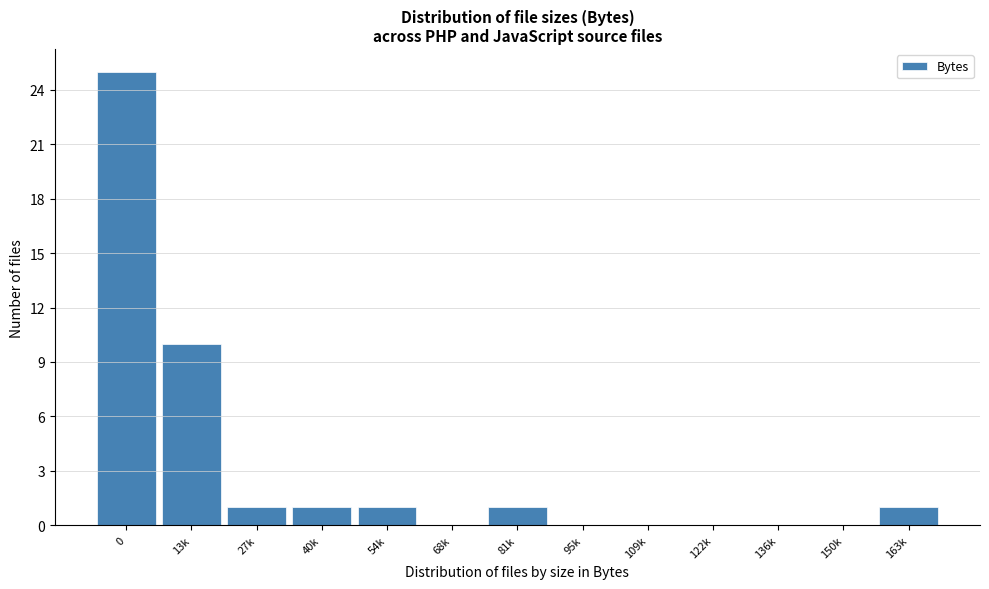

Reading left to right, what are all the values shown in this chart?

0=25	13k=10	27k=1	40k=1	54k=1	68k=0	81k=1	95k=0	109k=0	122k=0	136k=0	150k=0	163k=1